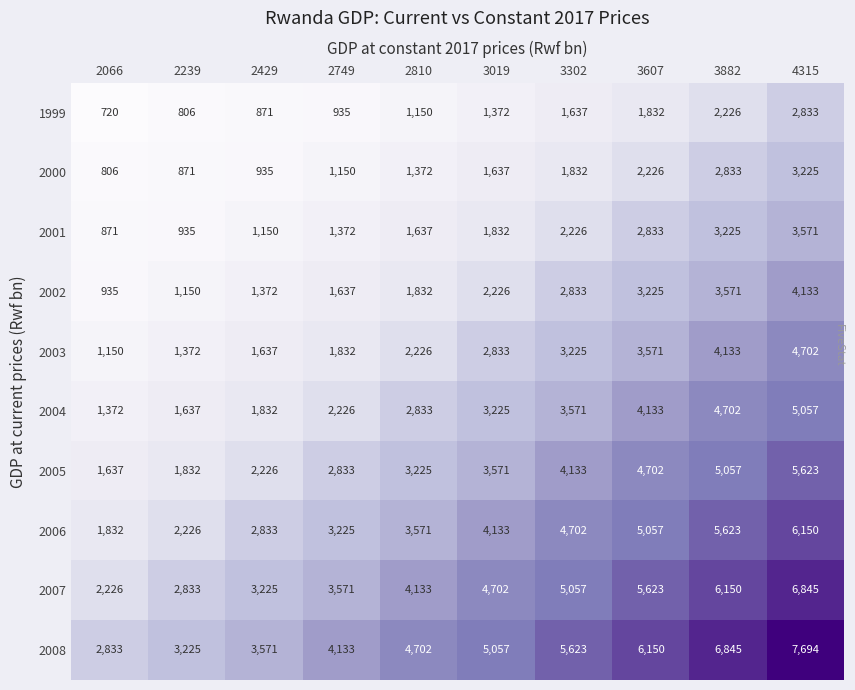

What is the minimum value for 2007?

2226